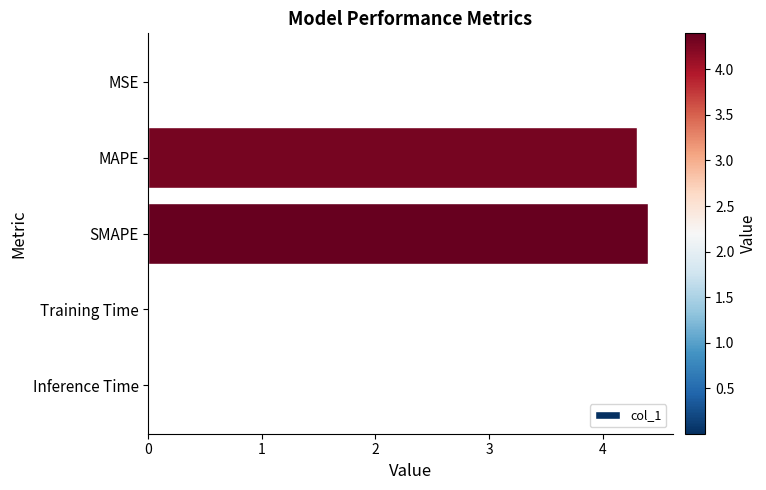

Are the bars horizontal?

Yes